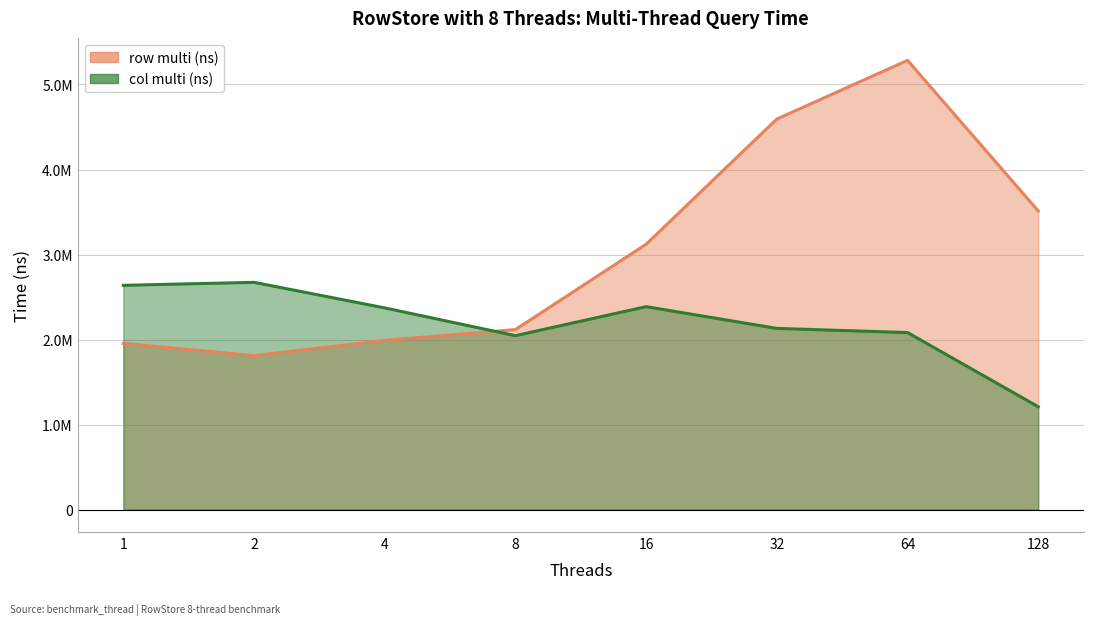

Is it true that row multi (ns) equals 2117201.7 at 8?

True